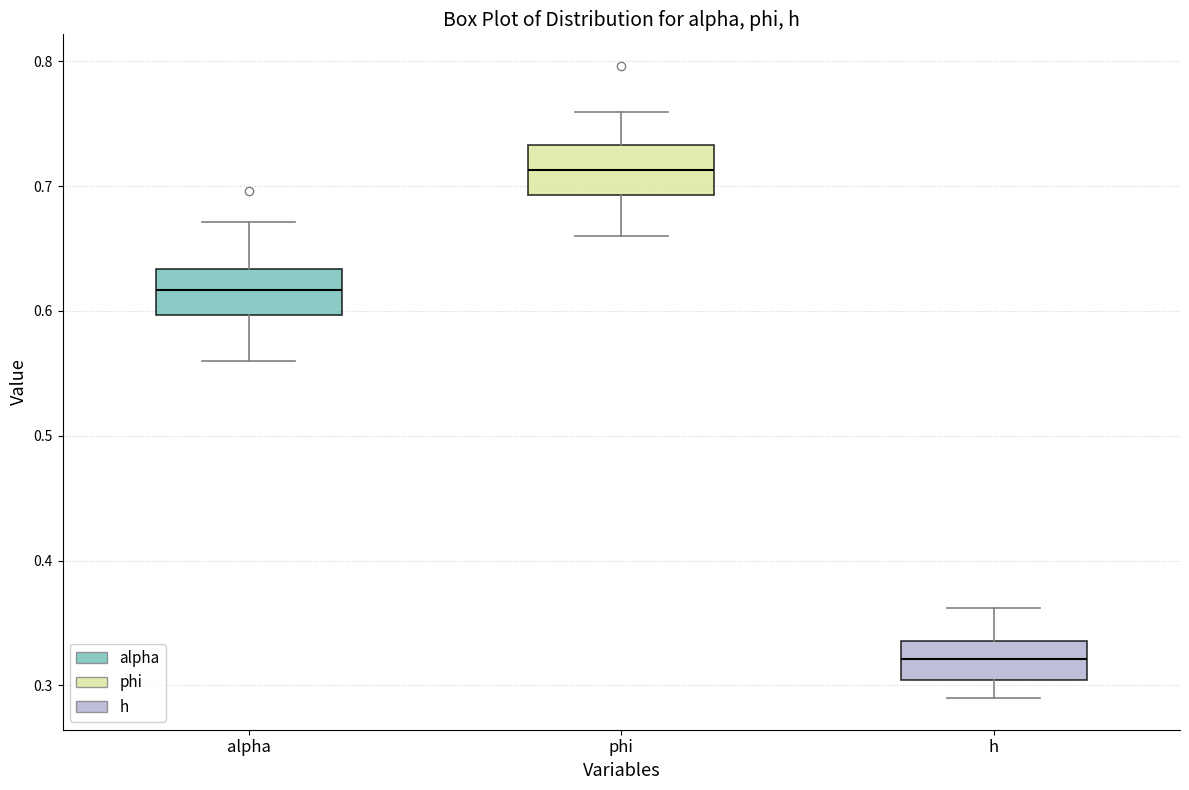

Where does the median line of the box for phi sit on the y-axis? The values are not printed on the chart, so give them approximately, as read against the axis.

0.71